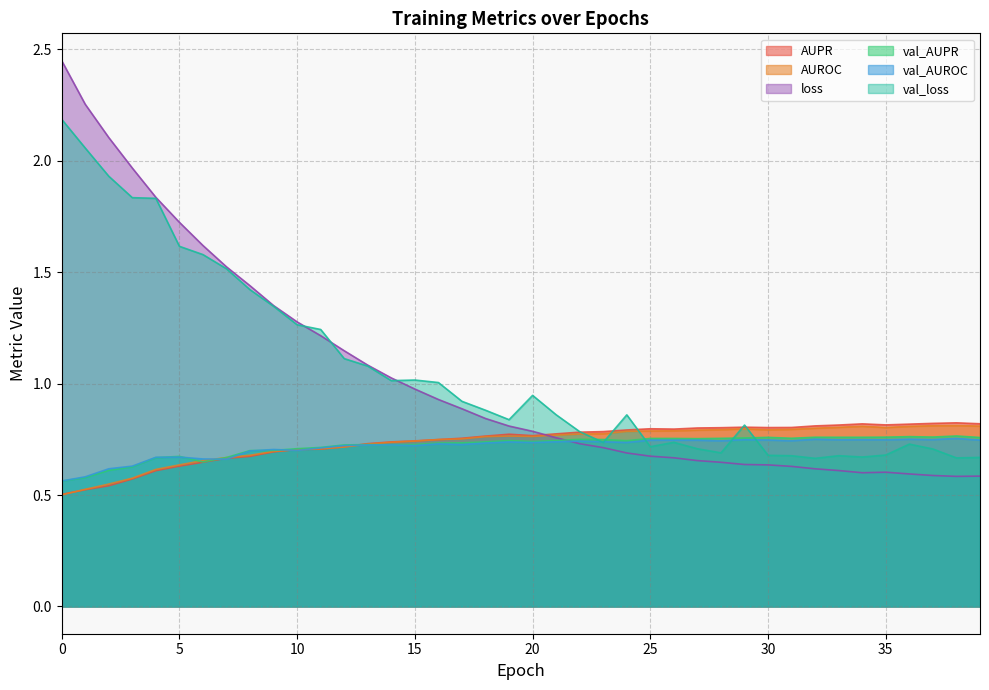

The val_loss series shows 2.1 at 8. True or false?

False